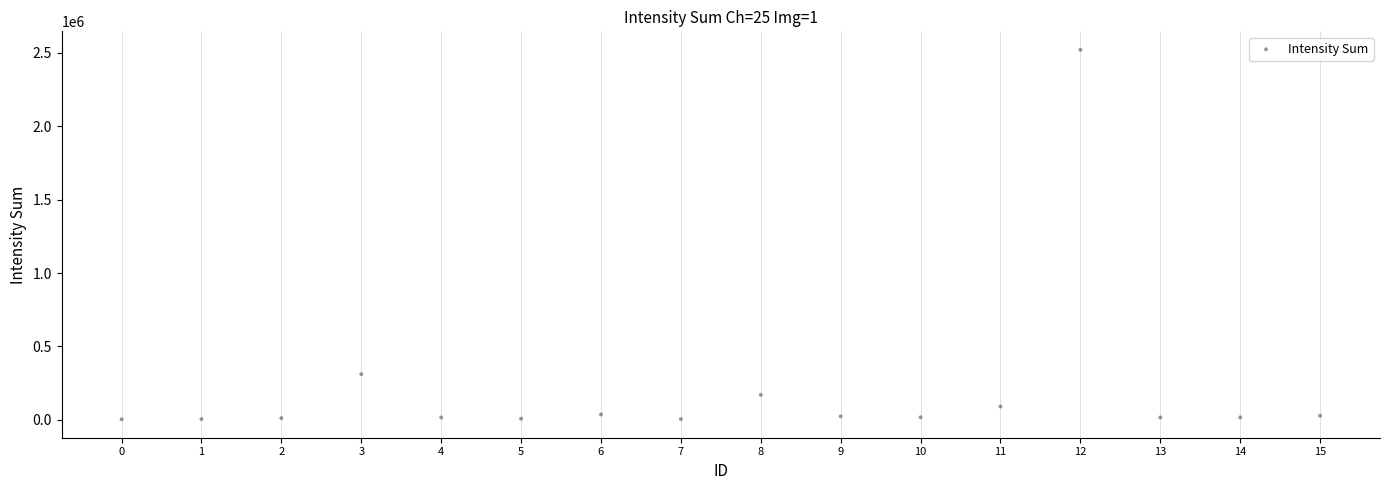

What is the range of Y values (max minus min)?

2517495